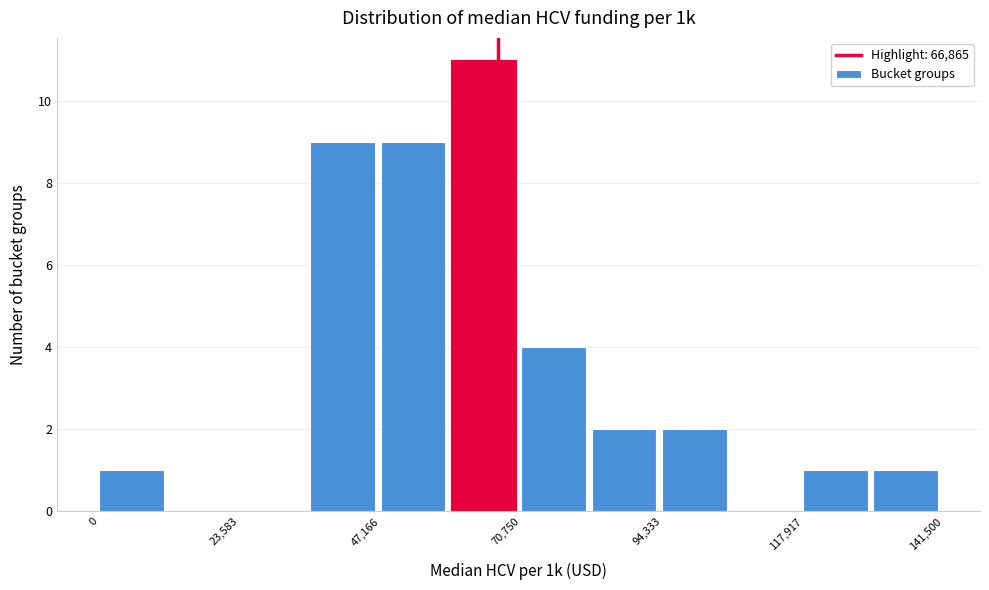

Read against the x-axis, roughly where is the centre of the tallest bar?

65000